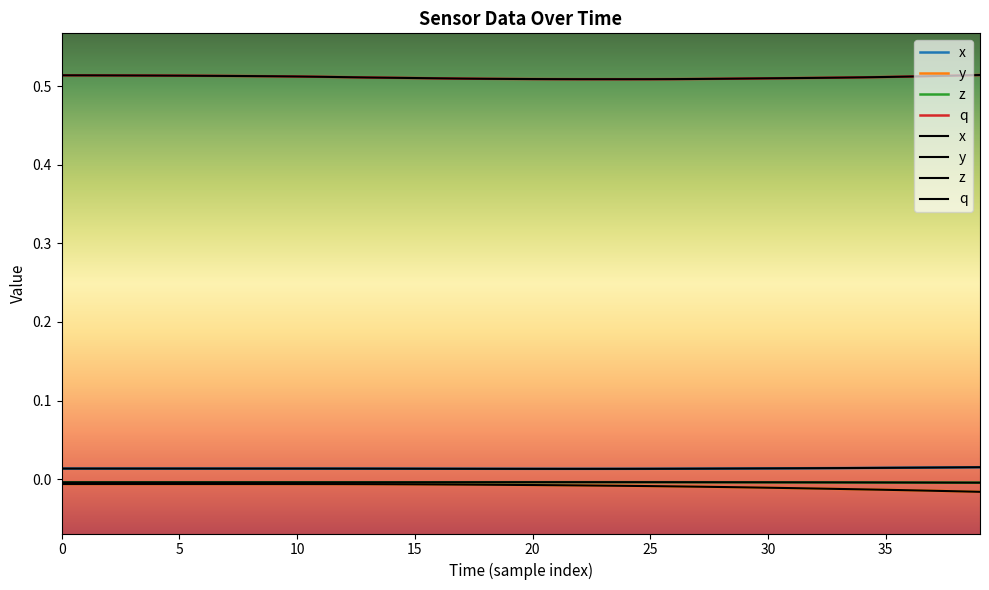

True or false: z has more than 1 points higher than both neighbors.

False